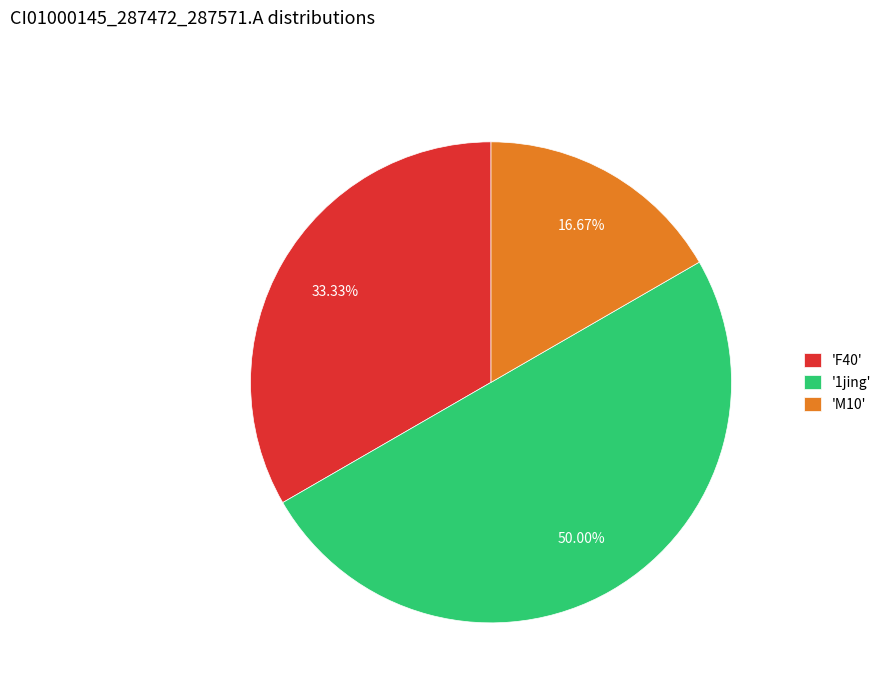

How many slices are in this pie chart?

3